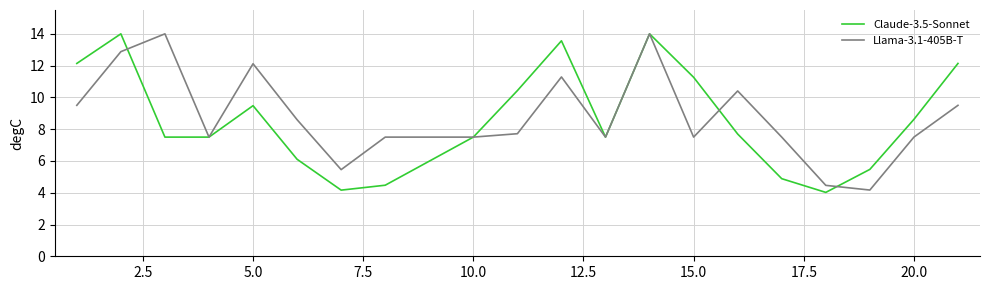

What is the greatest value displayed?

14.0